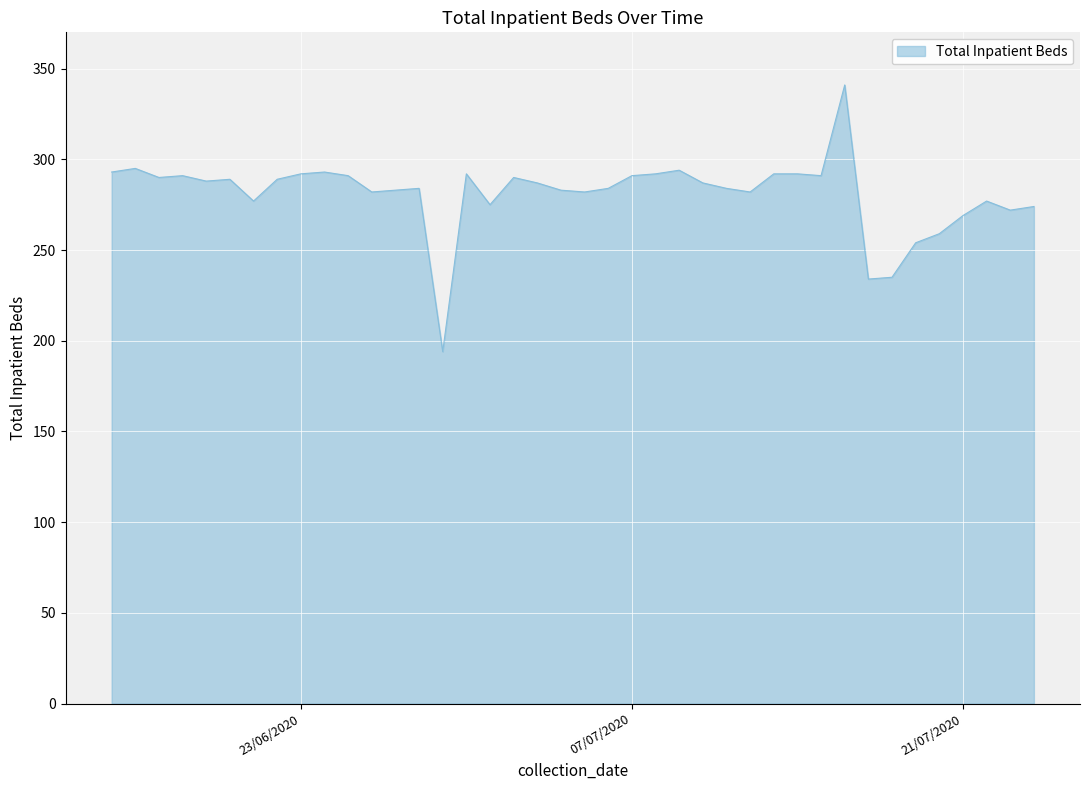

What is the maximum value shown in the chart?

341